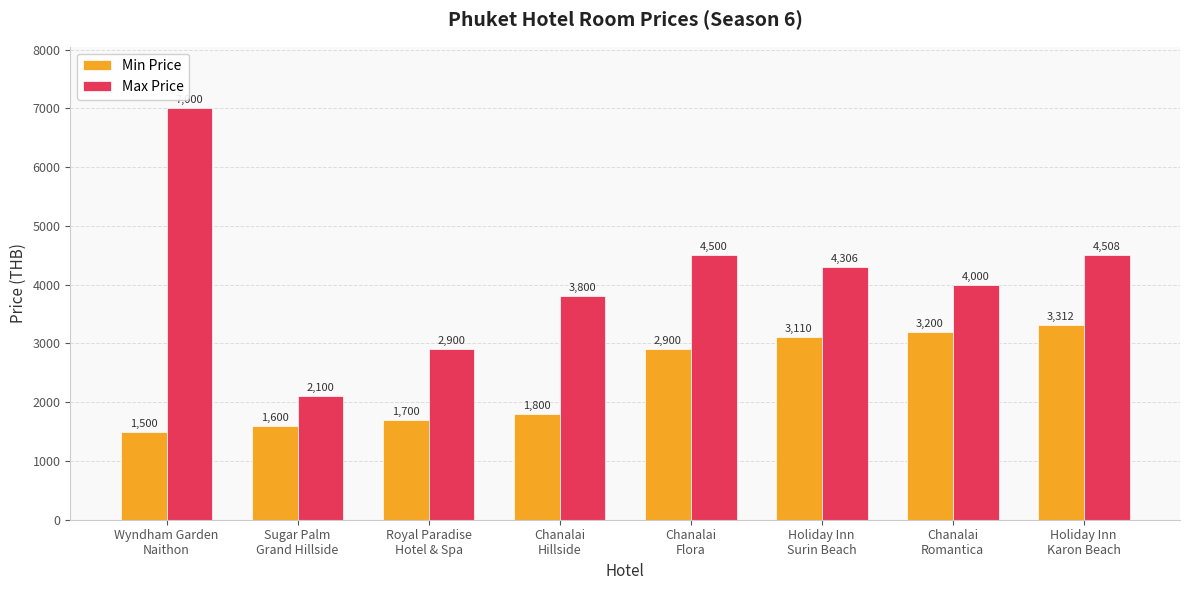

Which series has the widest spread of values?

Max Price